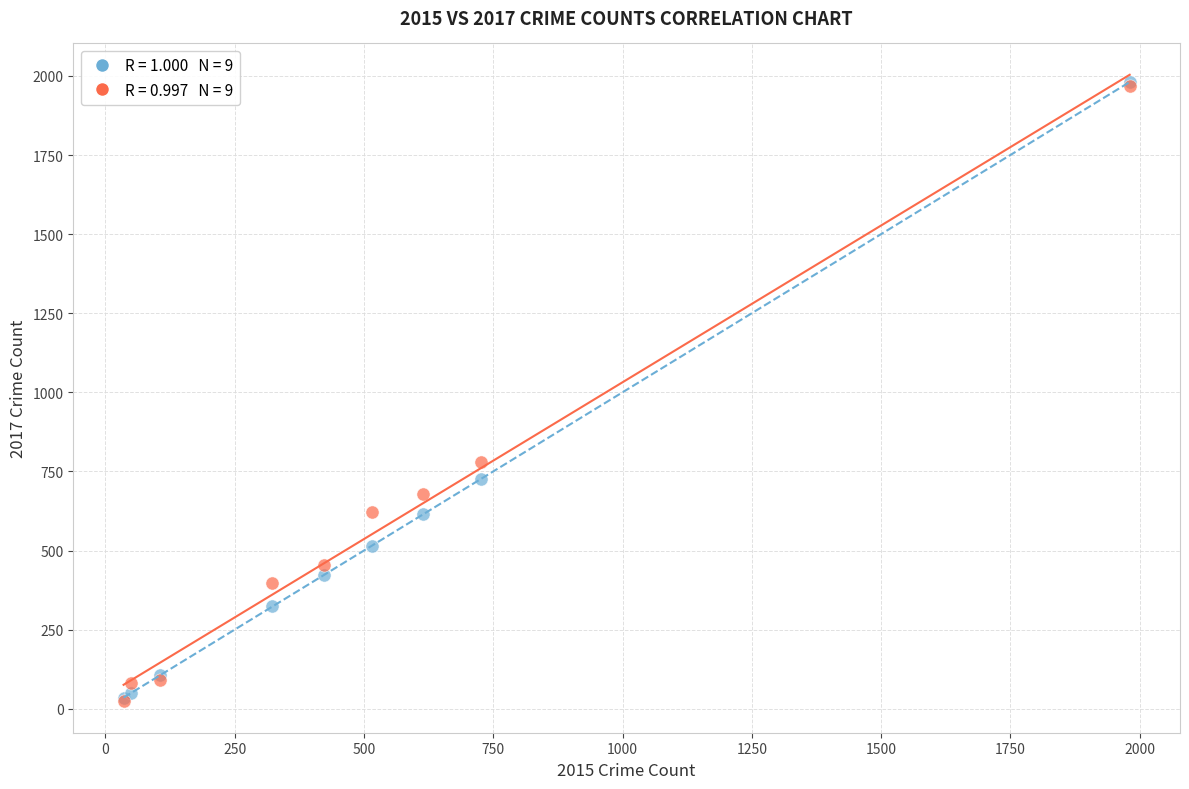

Across all series, what Y value is closest to 1002?

780